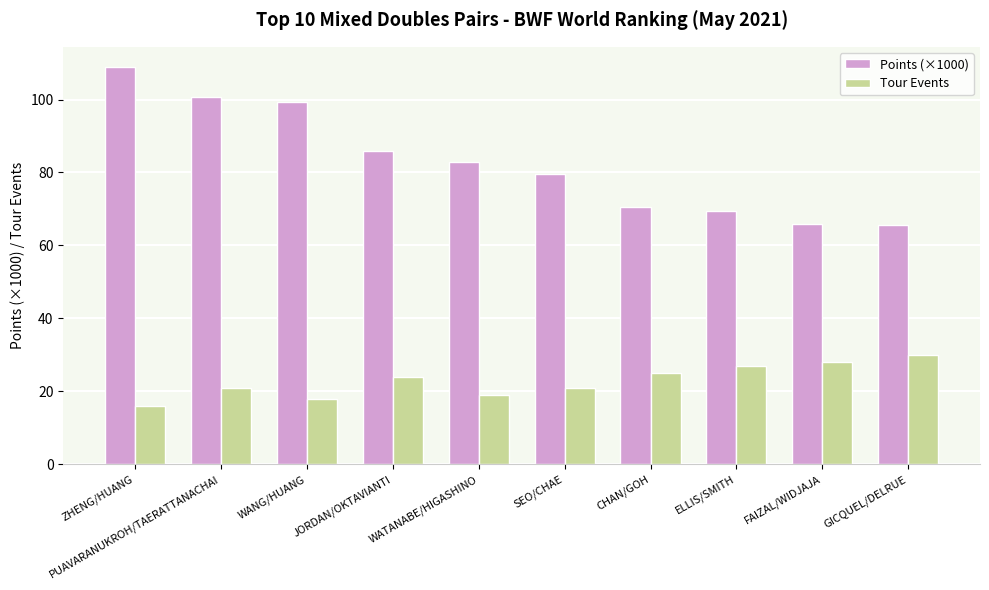

True or false: Tour Events has a value of 27.1 at WATANABE/HIGASHINO.

False